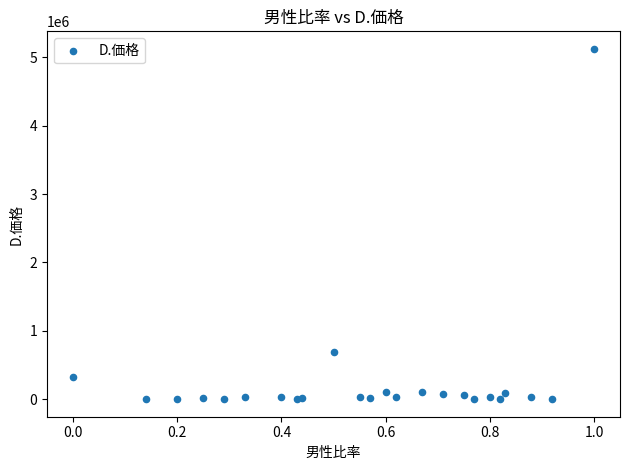

What Y value in the scatter plot is closest to 2562392?

684658